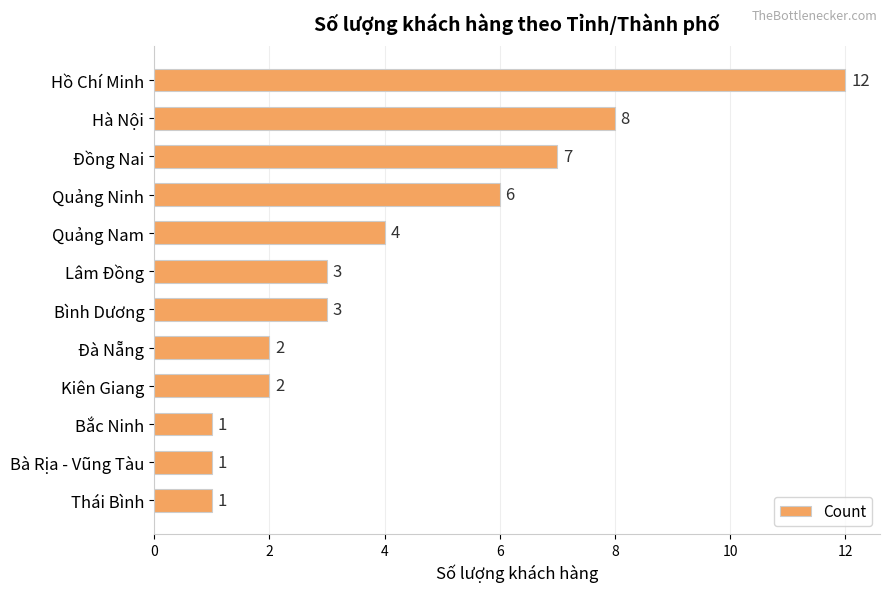

Reading top to bottom, extract all data points from this chart.

Hồ Chí Minh=12	Hà Nội=8	Đồng Nai=7	Quảng Ninh=6	Quảng Nam=4	Lâm Đồng=3	Bình Dương=3	Đà Nẵng=2	Kiên Giang=2	Bắc Ninh=1	Bà Rịa - Vũng Tàu=1	Thái Bình=1